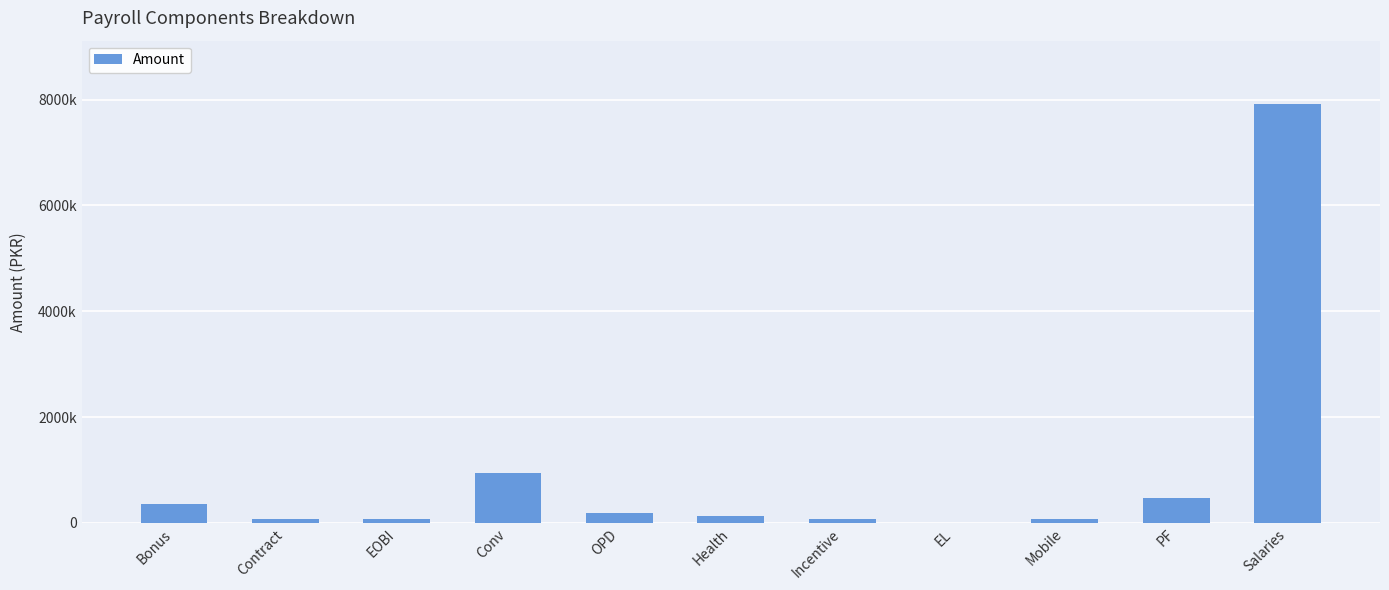

What is the difference between the values at Bonus and Salaries?

7574008